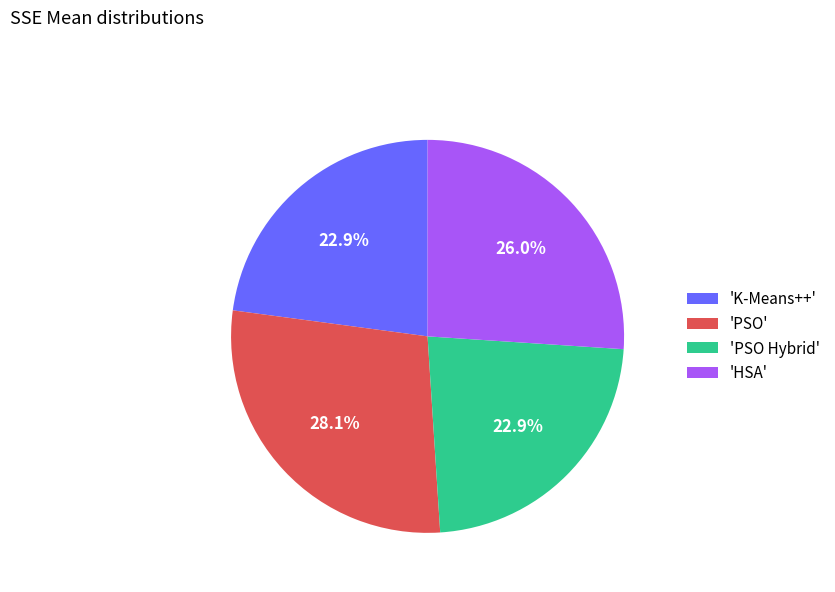

Which slice is the largest?

'PSO'